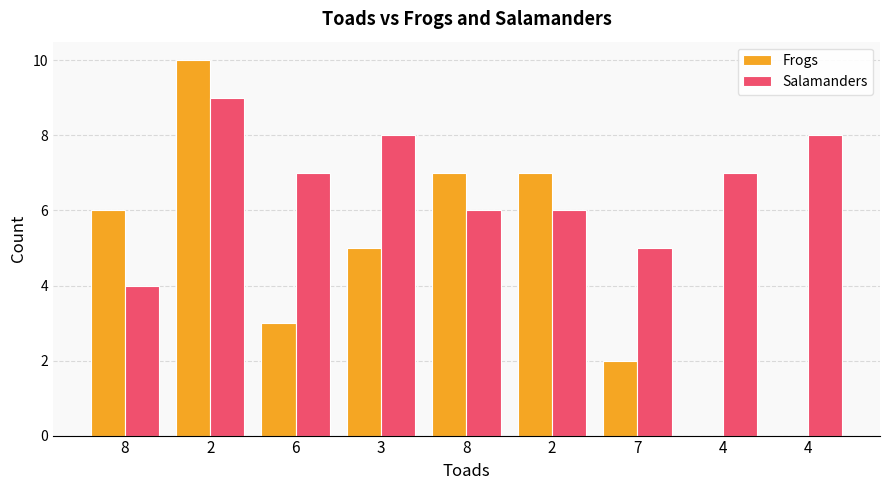

What is the value of the Frogs bar at the 1st from the left?

6.0